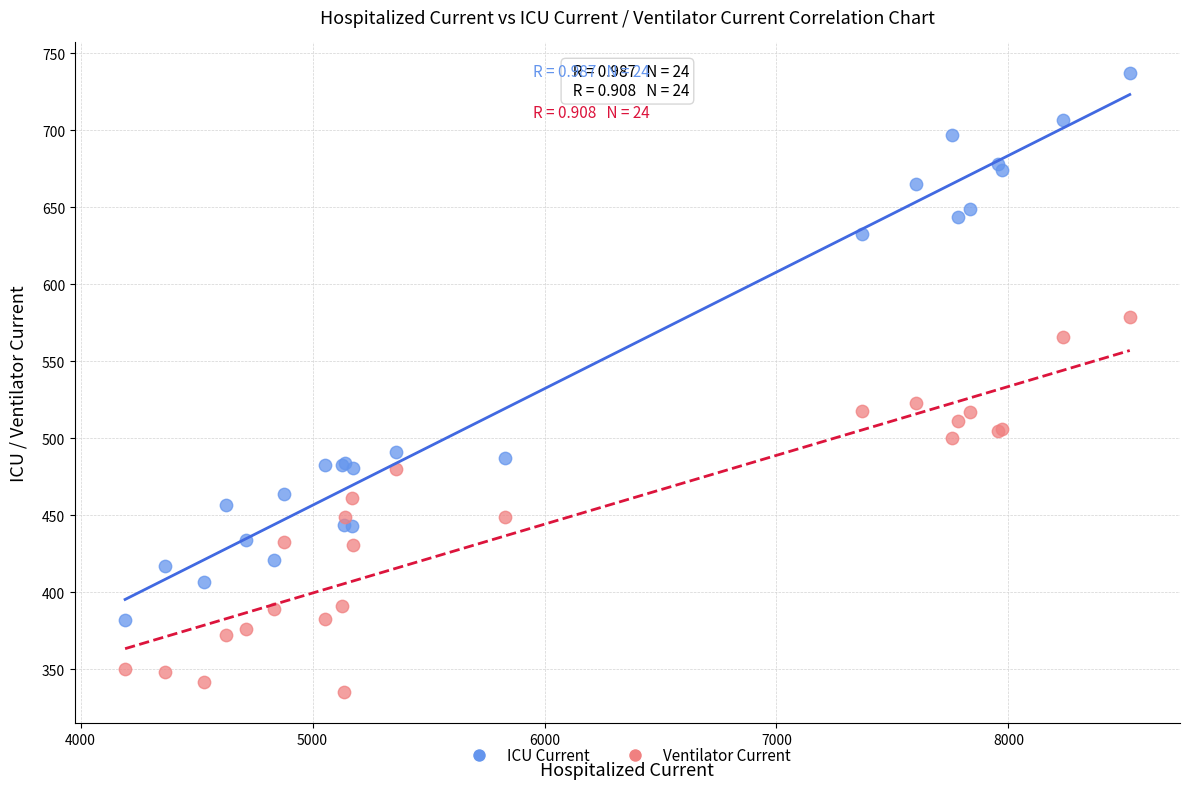

Which series has the largest Y range (max minus min)?

ICU Current